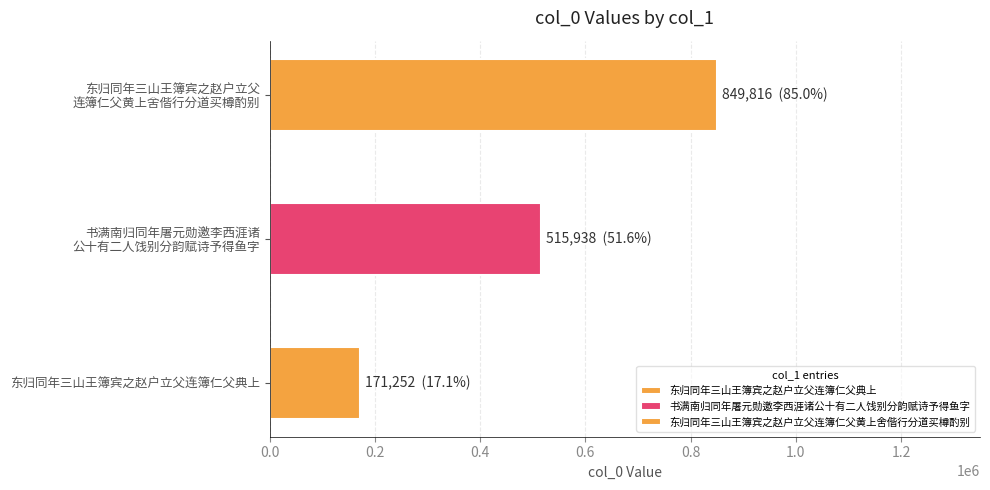

The value at 东归同年三山王簿宾之赵户立父连簿仁父黄上舍偕行分道买樽酌别 is 849816. True or false?

True